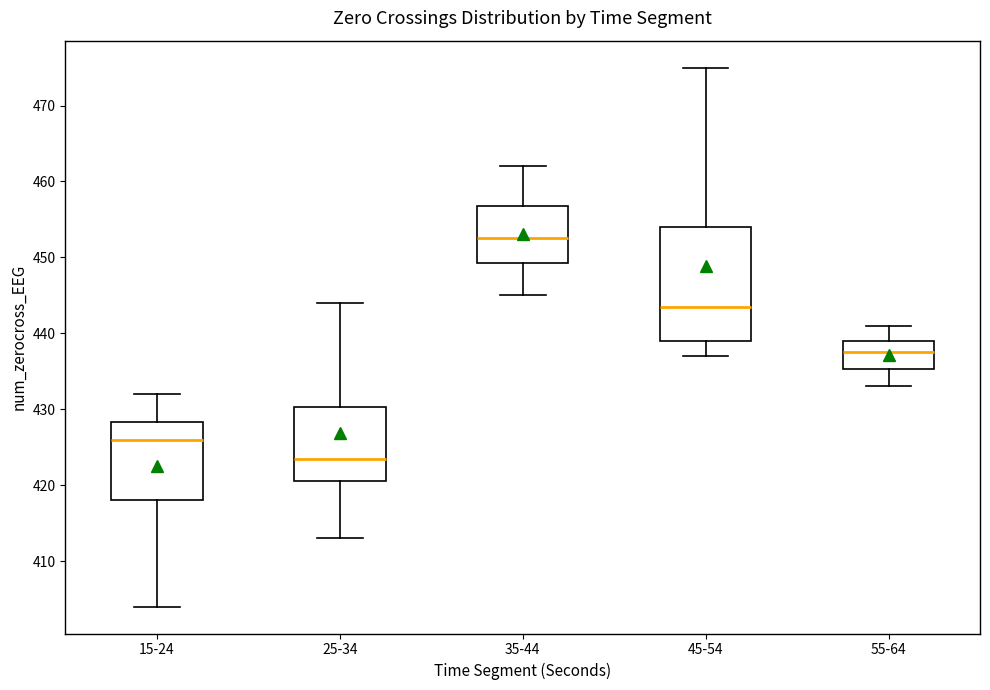

Which box's median line is the highest?

35-44